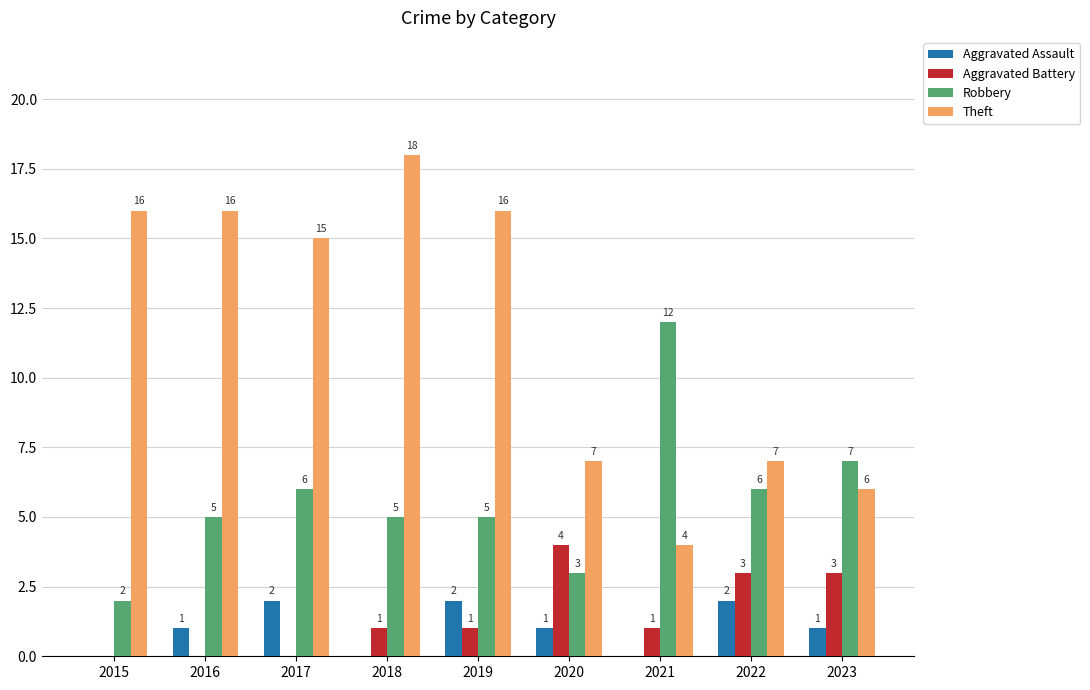

What is the total value across all series at 2015?

18